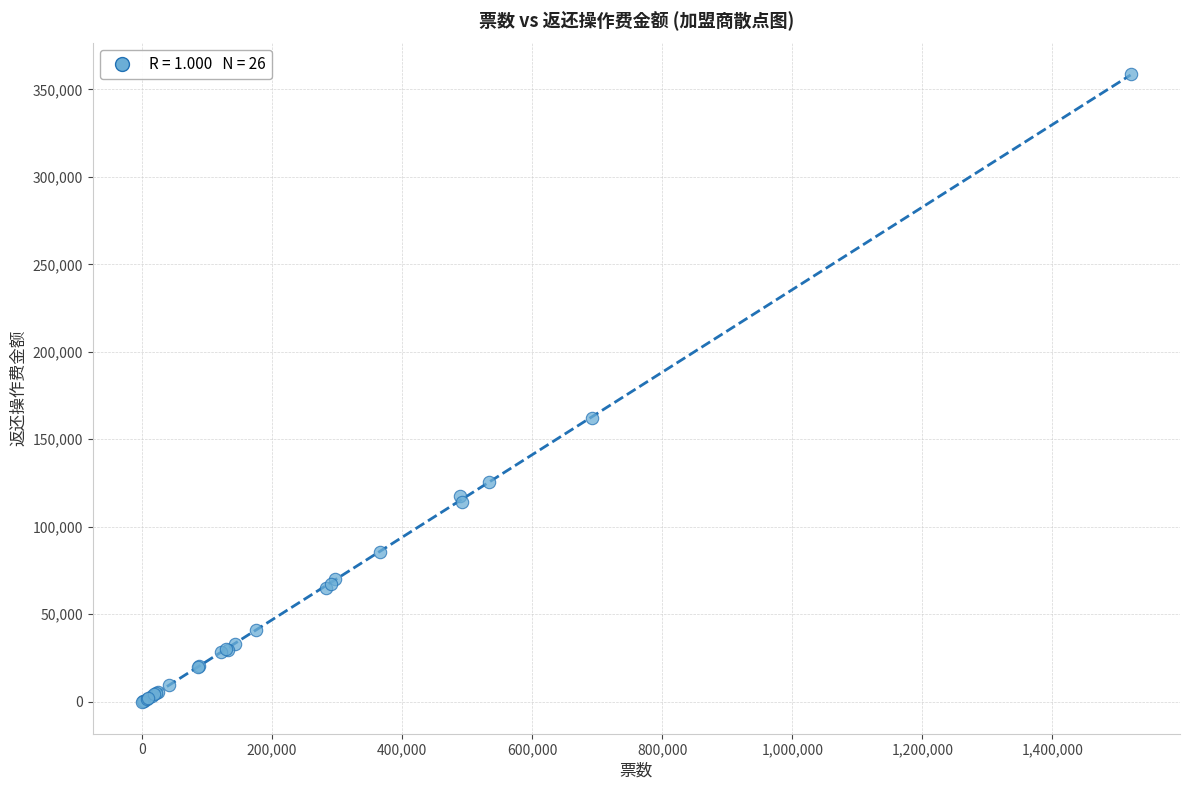

What Y value in the scatter plot is closest to 179387?

162053.3